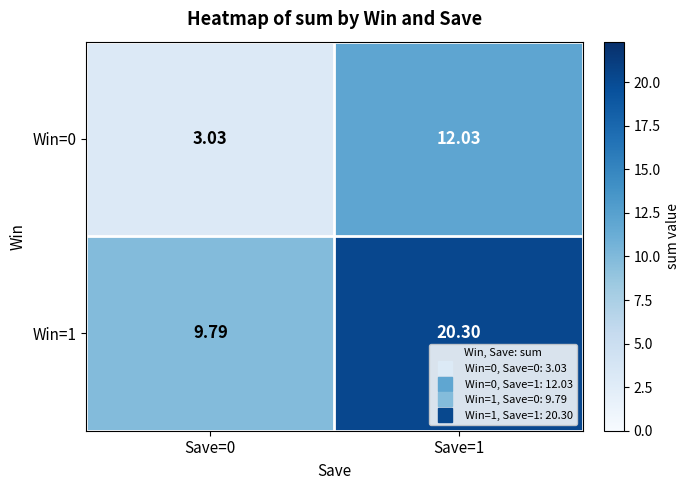

Is the value of Win=0 at Save=1 greater than the value of Win=1 at Save=1?

No